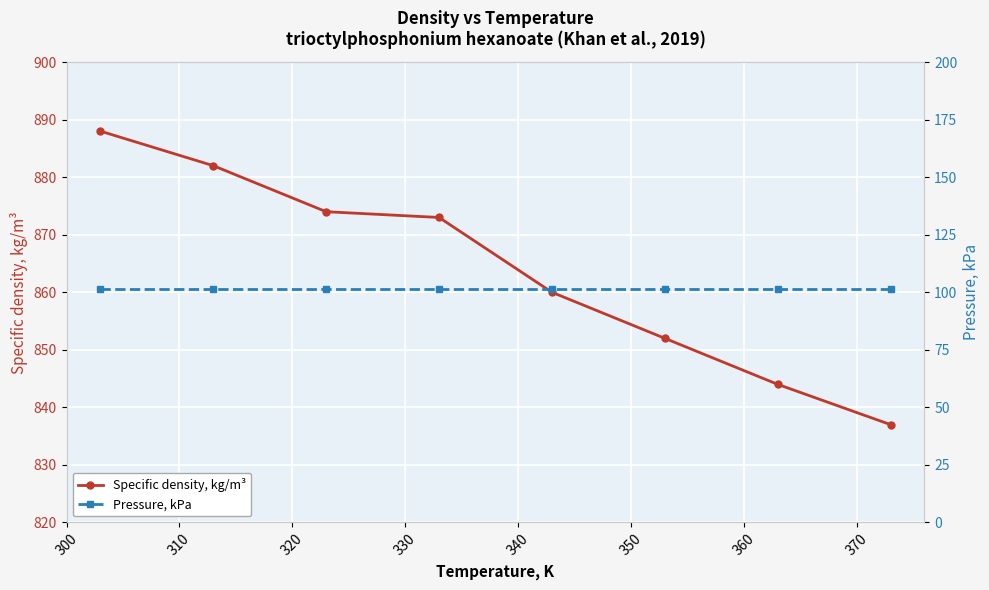

What is the value of the Specific density, kg/m³ point at the 6th from the left?

852